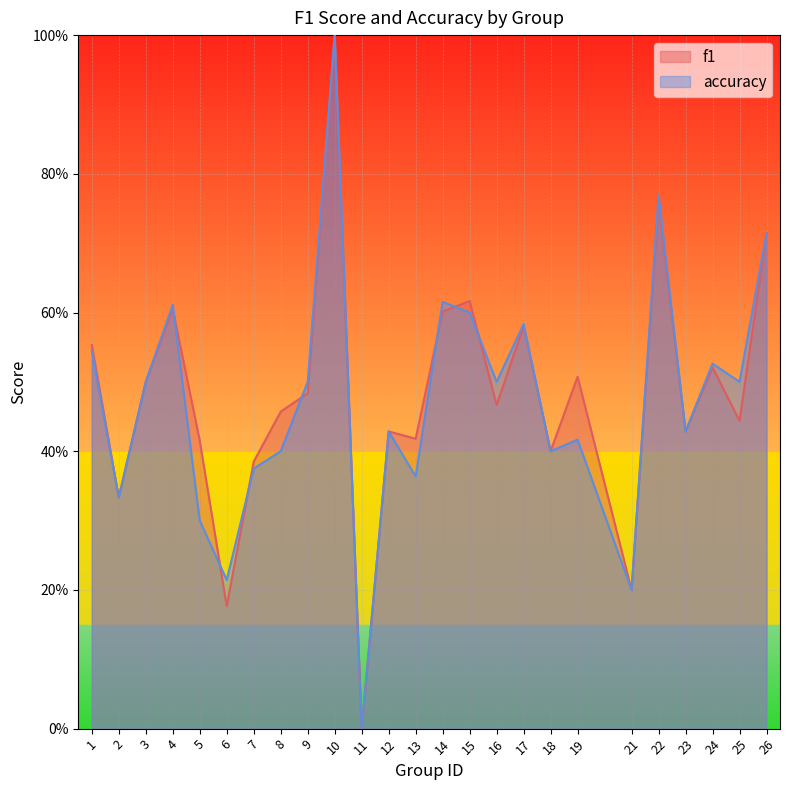

Rank the series by their maximum value, from highest to lowest.

f1, accuracy